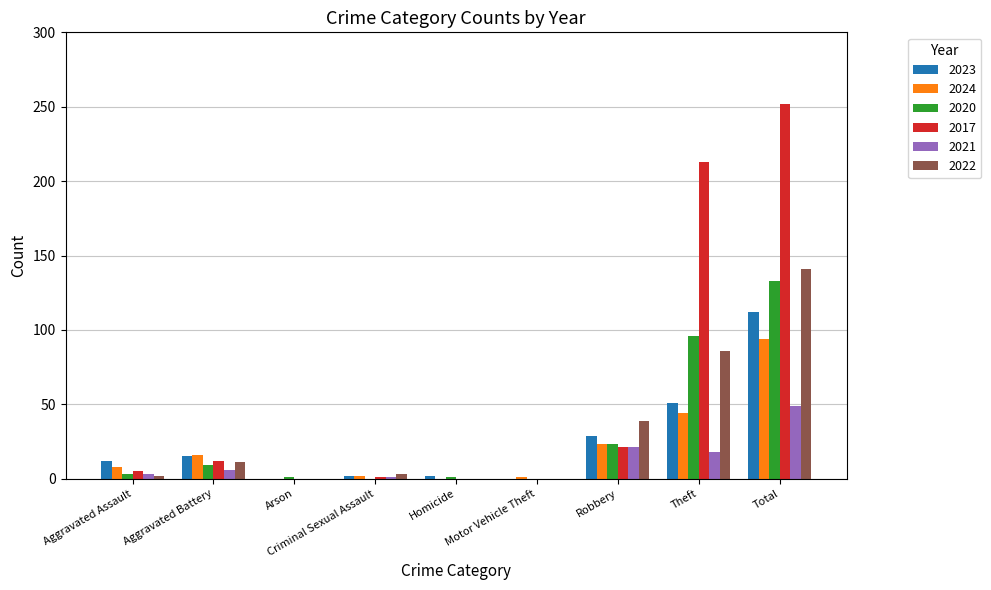

How many categories are shown in the chart?

9